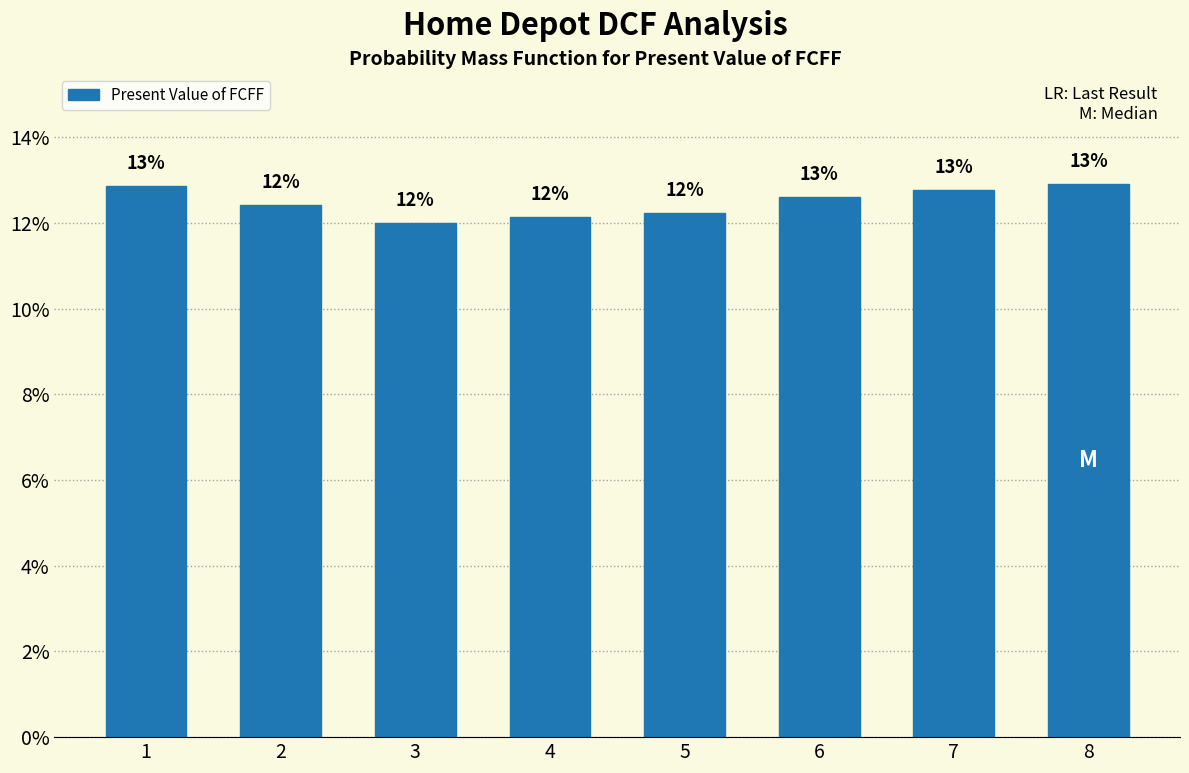

What is the sum of all values?

100.0